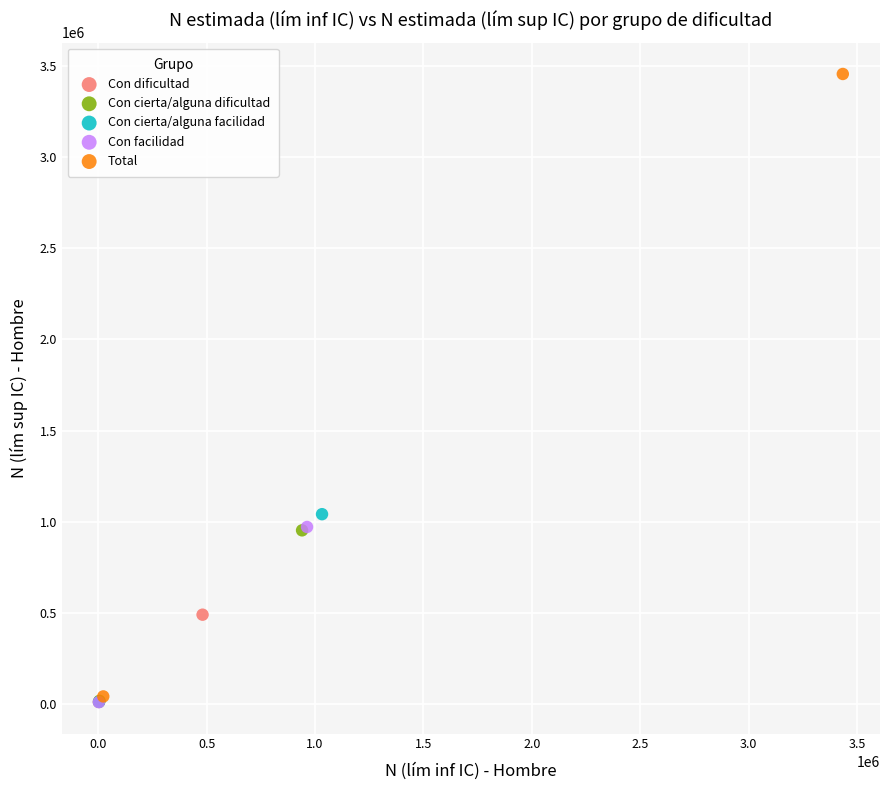

What are all the series names shown in the legend?

Con dificultad, Con cierta/alguna dificultad, Con cierta/alguna facilidad, Con facilidad, Total